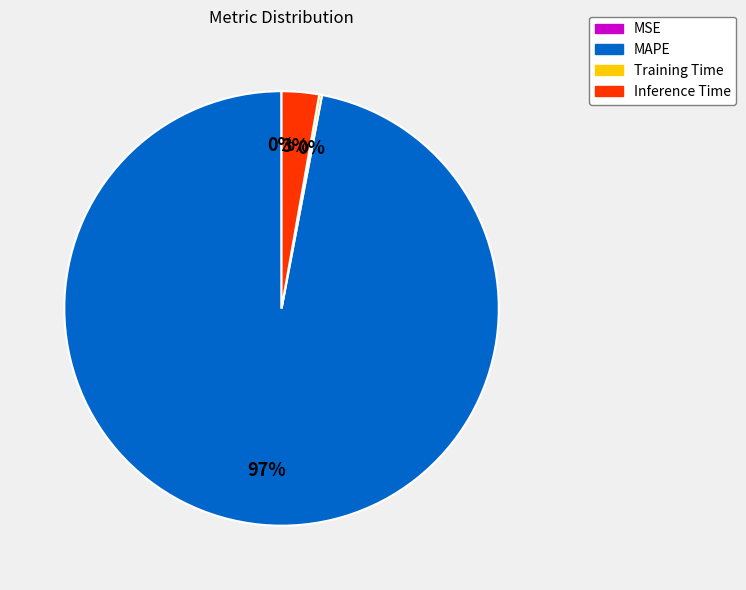

Which category has the biggest portion of the pie?

MAPE